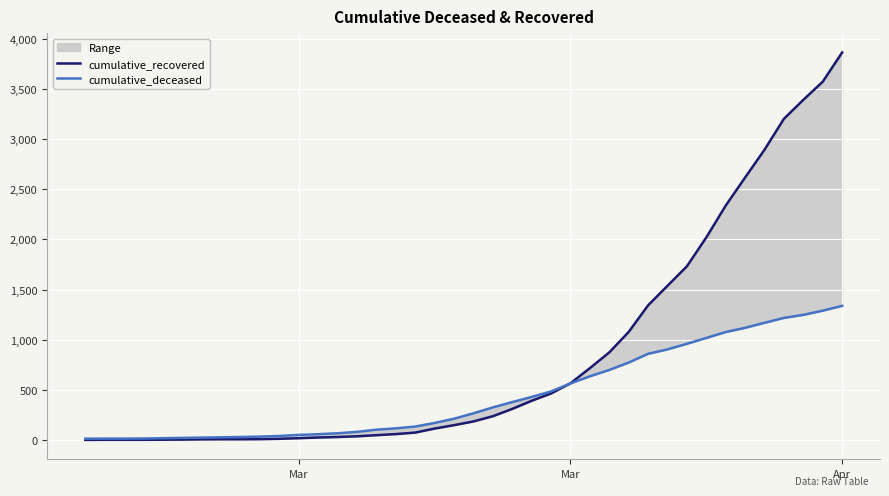

What is the difference between the second highest and minimum values in the cumulative_deceased series?

1276